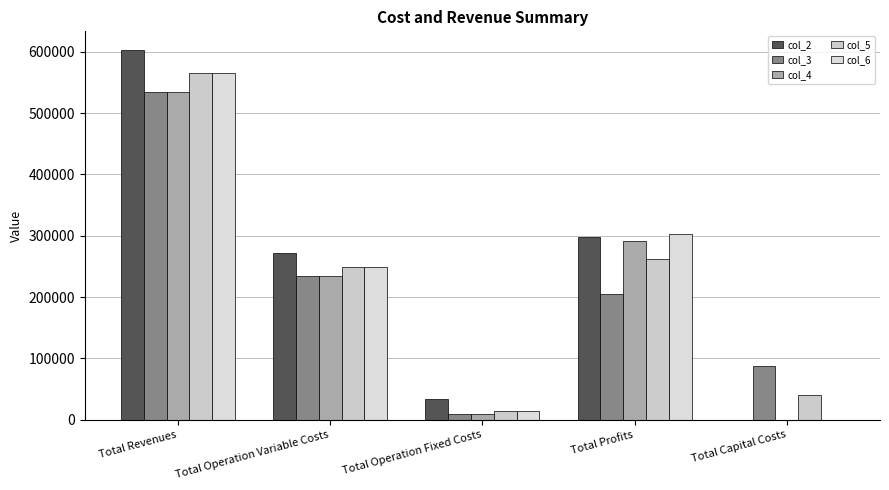

Rank the series at Total Capital Costs from highest to lowest value.

col_3, col_5, col_2, col_4, col_6